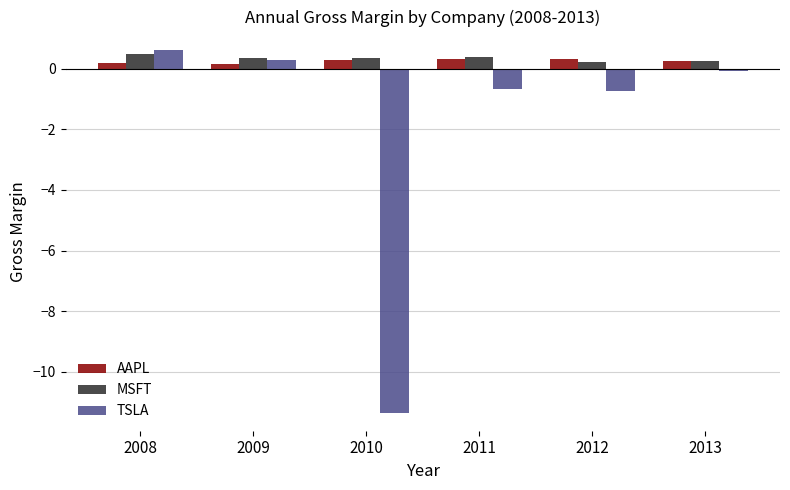

True or false: MSFT has a value of 0.4 at 2010.

True